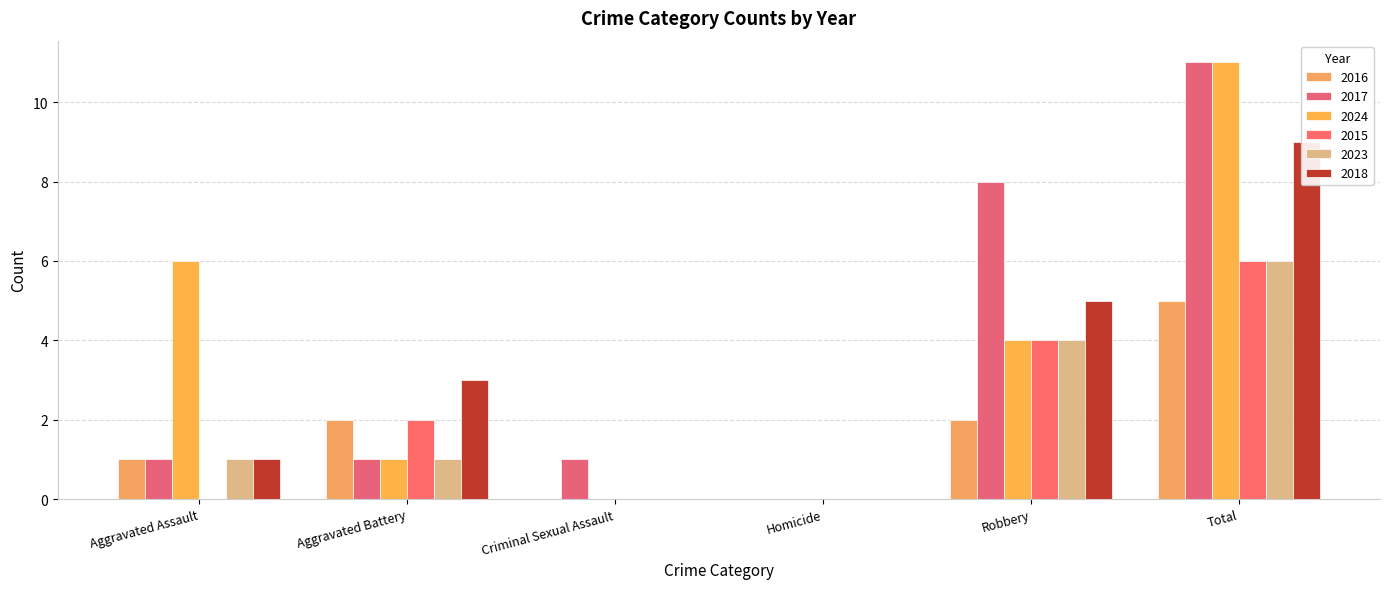

Reading left to right, list all the values displayed in this chart.

2016: 1	2	0	0	2	5
2017: 1	1	1	0	8	11
2024: 6	1	0	0	4	11
2015: 0	2	0	0	4	6
2023: 1	1	0	0	4	6
2018: 1	3	0	0	5	9